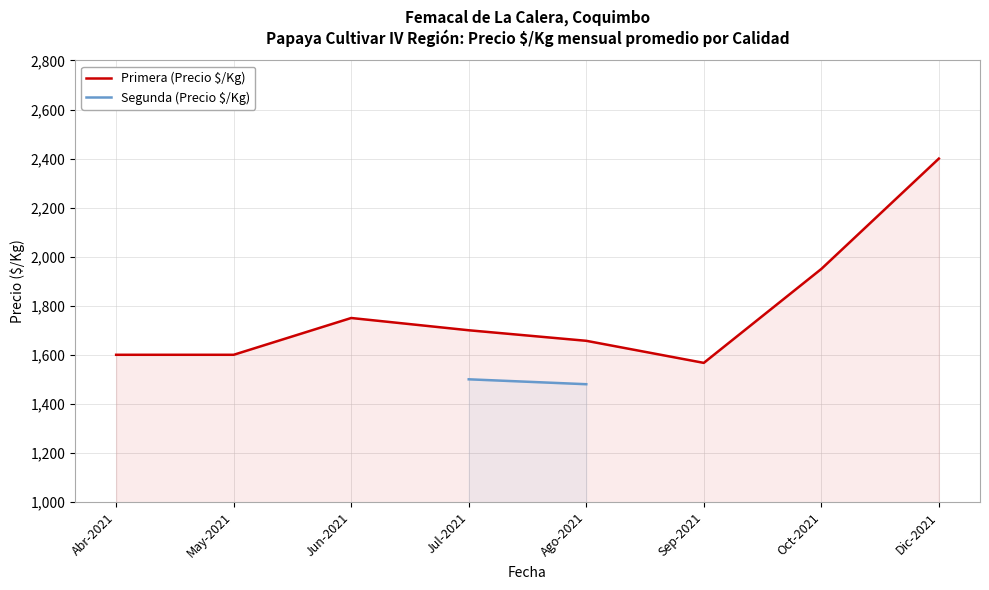

True or false: Primera (Precio $/Kg) has a value of 1567 at Sep-2021.

True